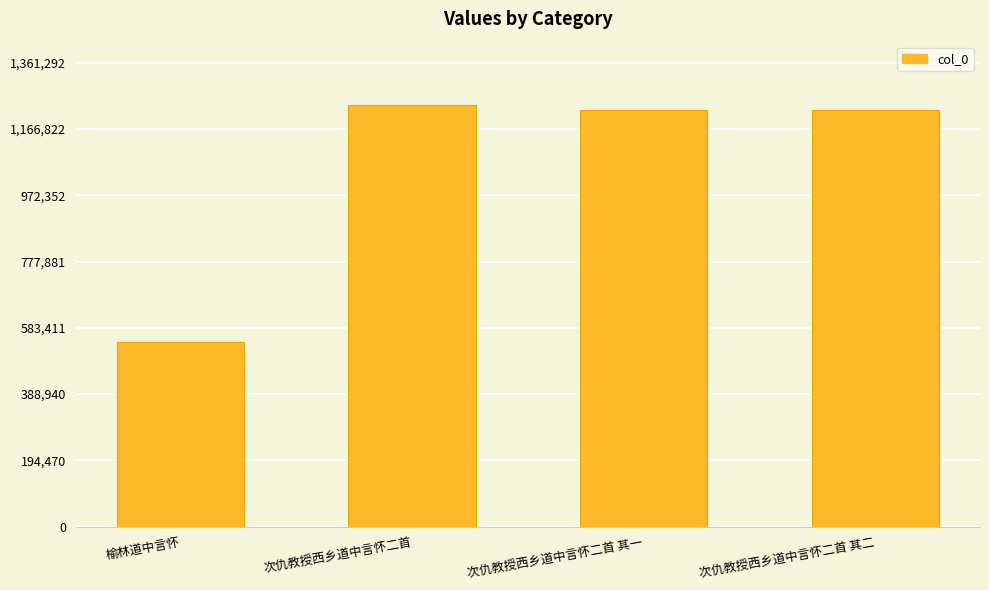

What is the average value?

1056690